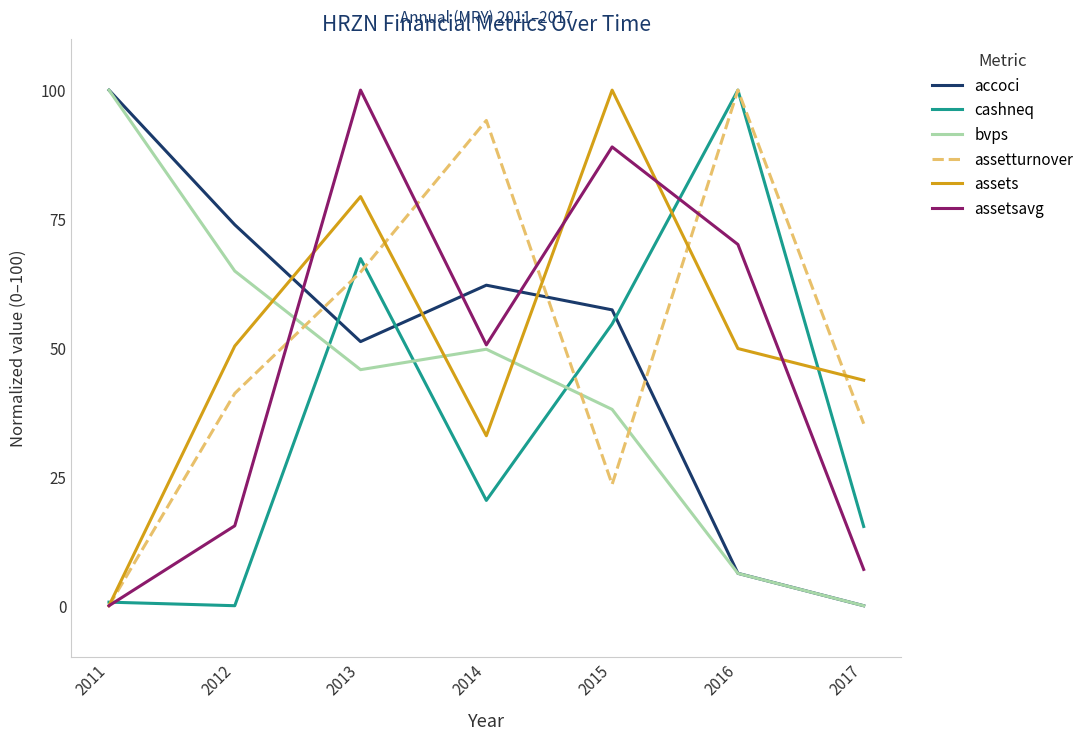

Reading right to left, what are all the values shown in this chart?

accoci: 0.0	6.3	57.4	62.2	51.2	73.9	100.0
cashneq: 15.4	100.0	54.6	20.4	67.3	0.0	0.7
bvps: 0.0	6.3	38.1	49.7	45.8	64.9	100.0
assetturnover: 35.3	100.0	23.5	94.1	64.7	41.2	0.0
assets: 43.7	49.9	100.0	33.0	79.3	50.4	0.0
assetsavg: 7.0	70.1	89.0	50.6	100.0	15.5	0.0